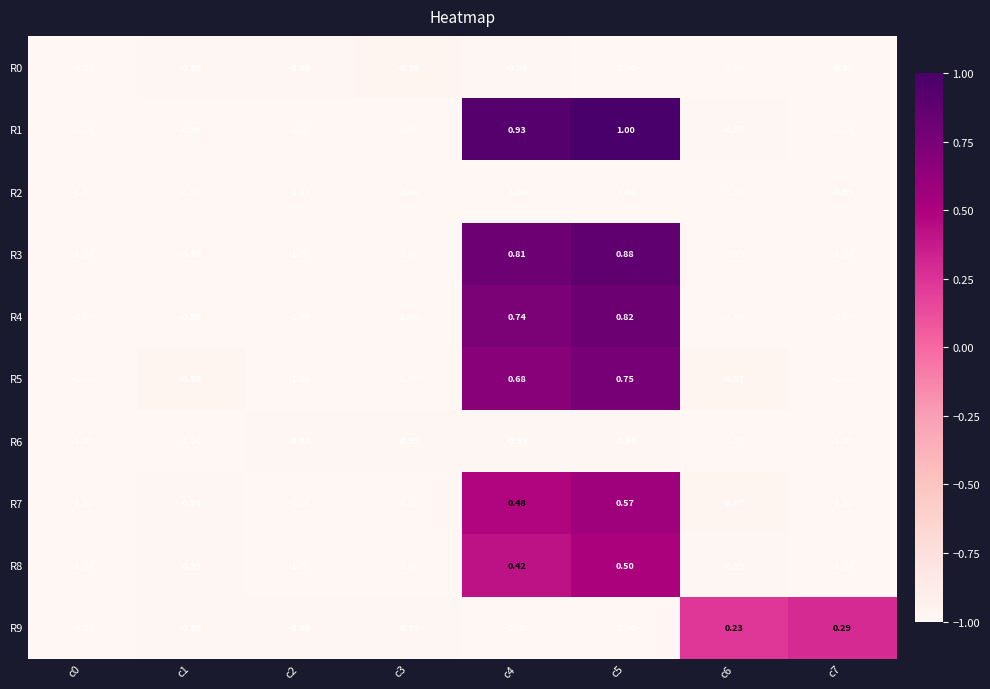

What is the maximum value shown in the chart?

1.0